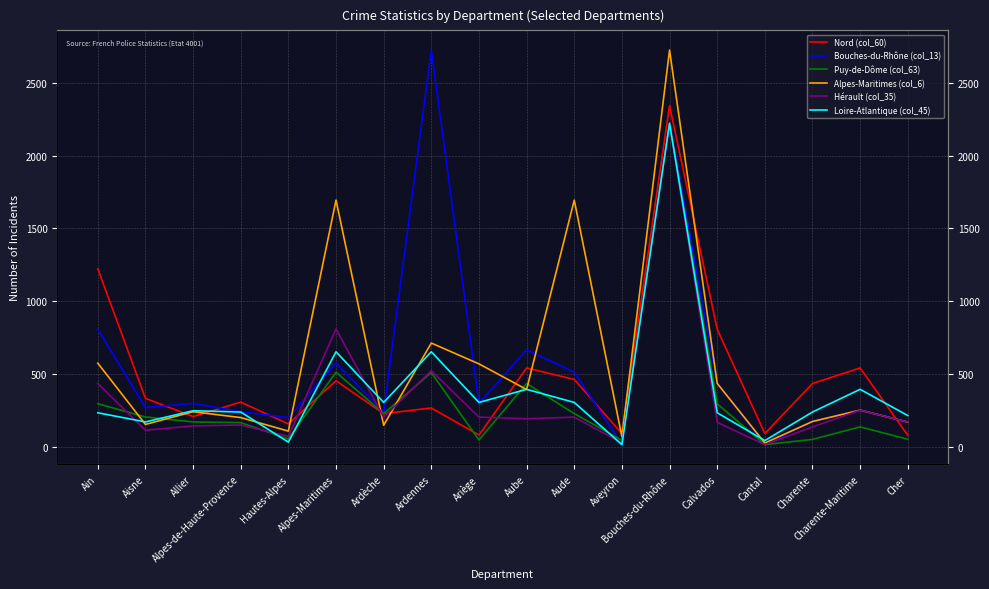

At which category does Alpes-Maritimes (col_6) reach its first local valley?

Aisne